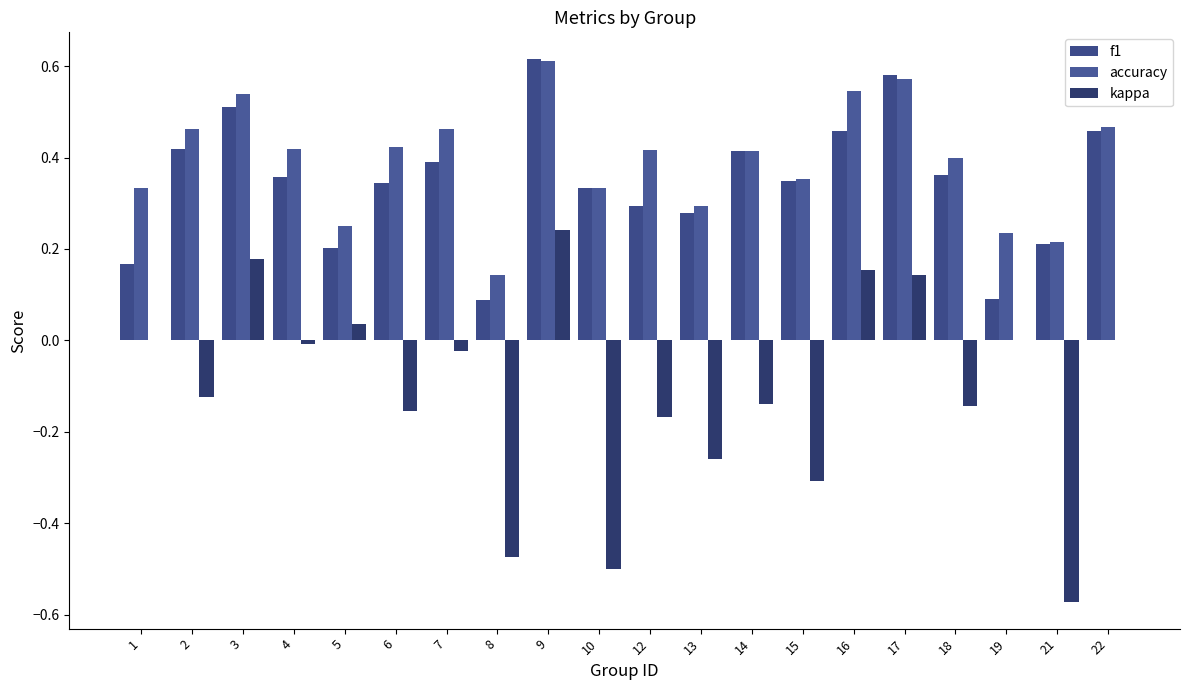

Which label corresponds to the largest value in the chart?

9